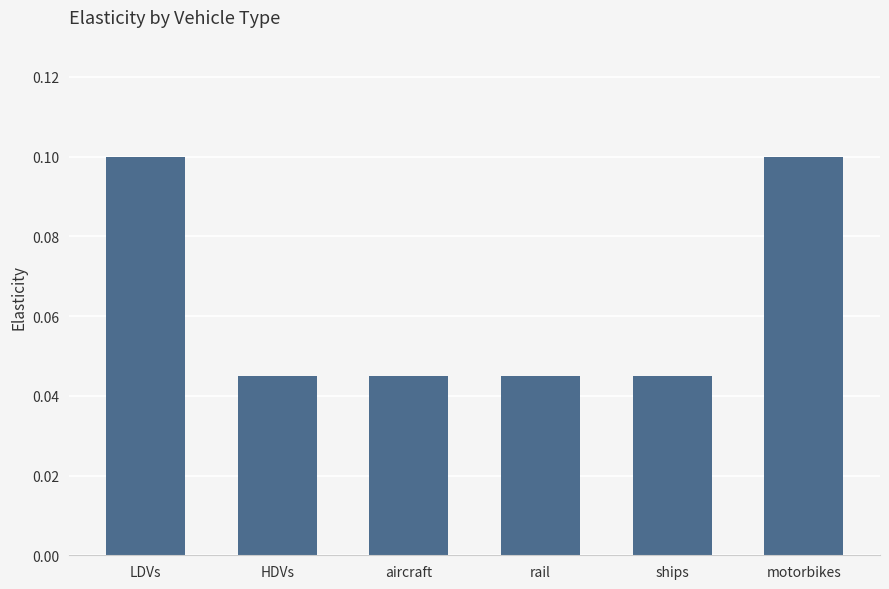

How many categories are shown in the chart?

6